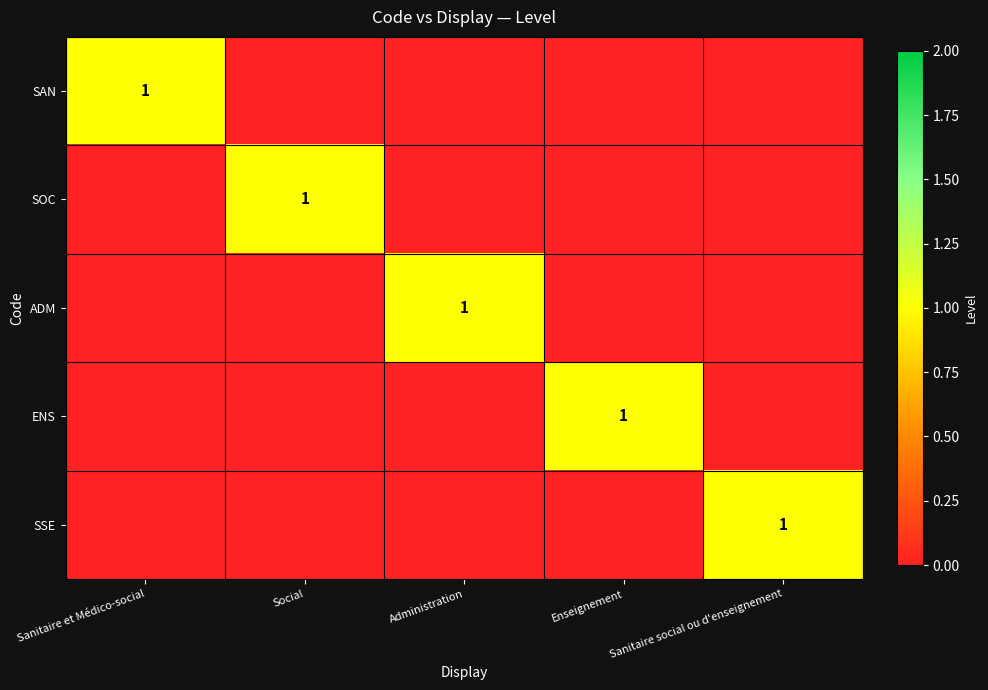

True or false: SSE has a value of 0 at Sanitaire social ou d'enseignement.

False